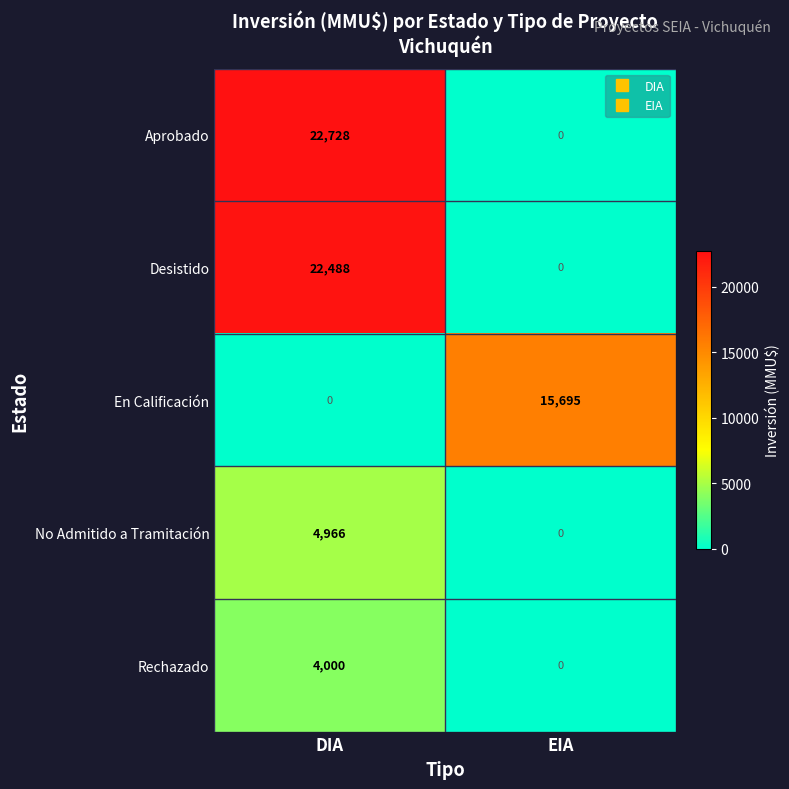

What is the sum of all En Calificación values?

15695